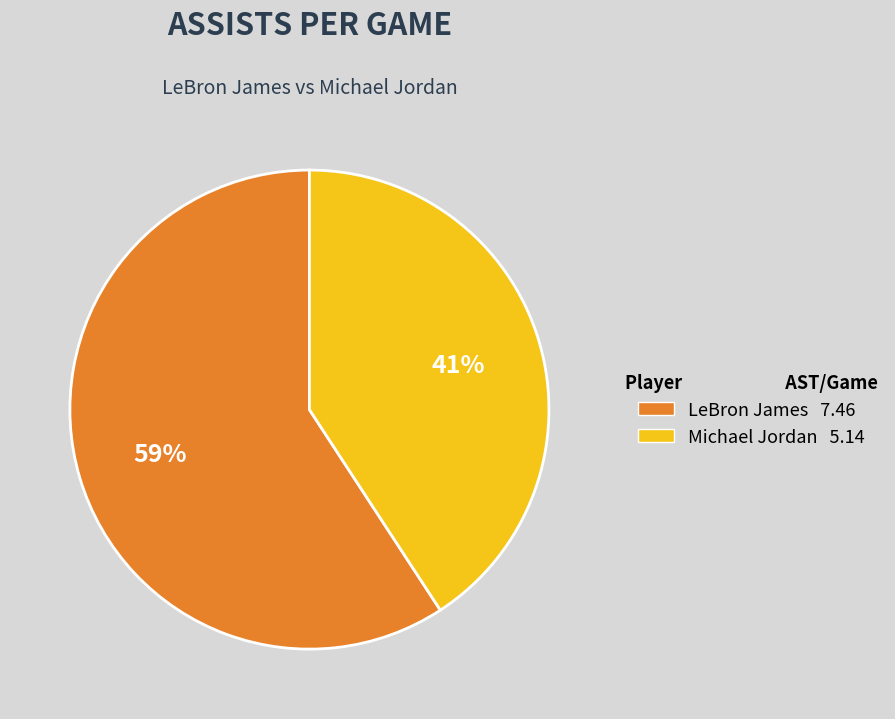

Does any single category account for the majority?

Yes